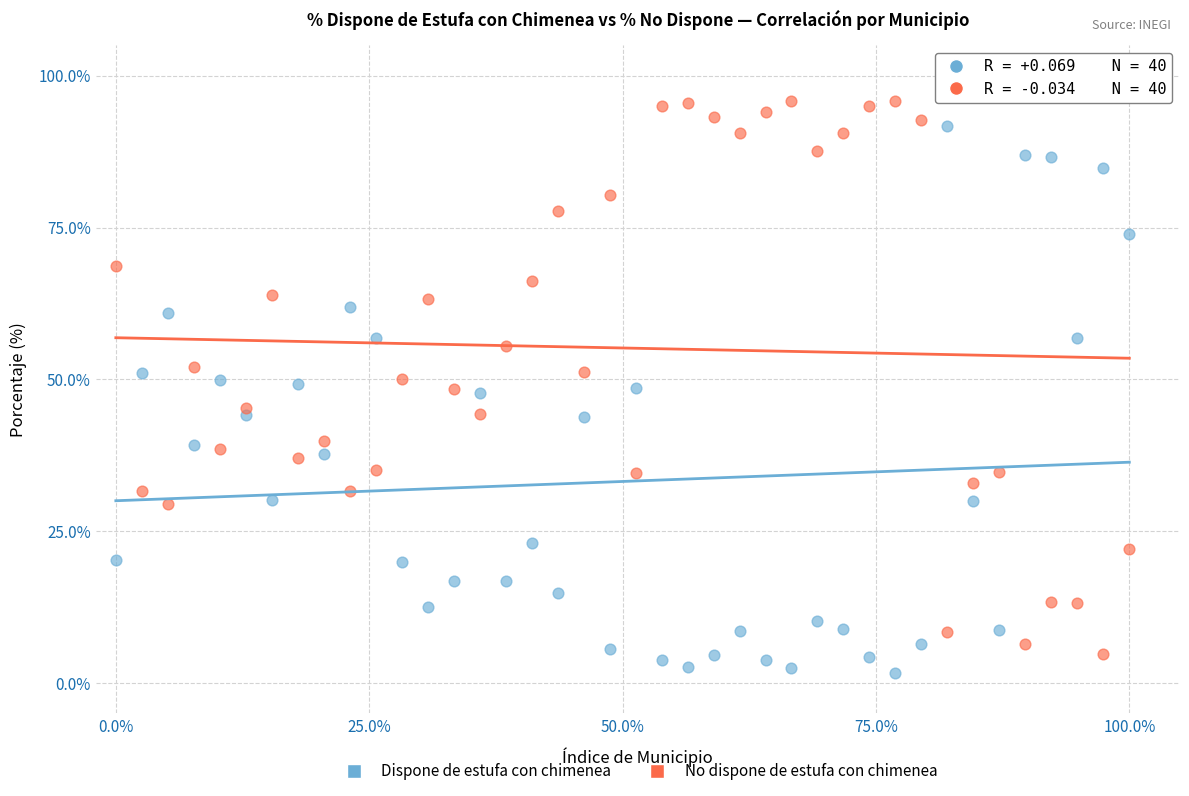

What is the X range (max minus min) for the scatter plot?

100.0